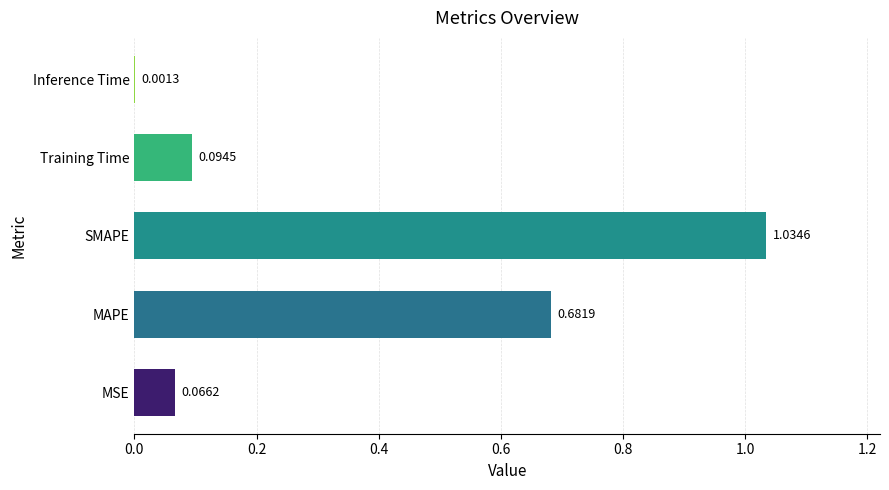

Where is the data nearest to the value 0?

Inference Time